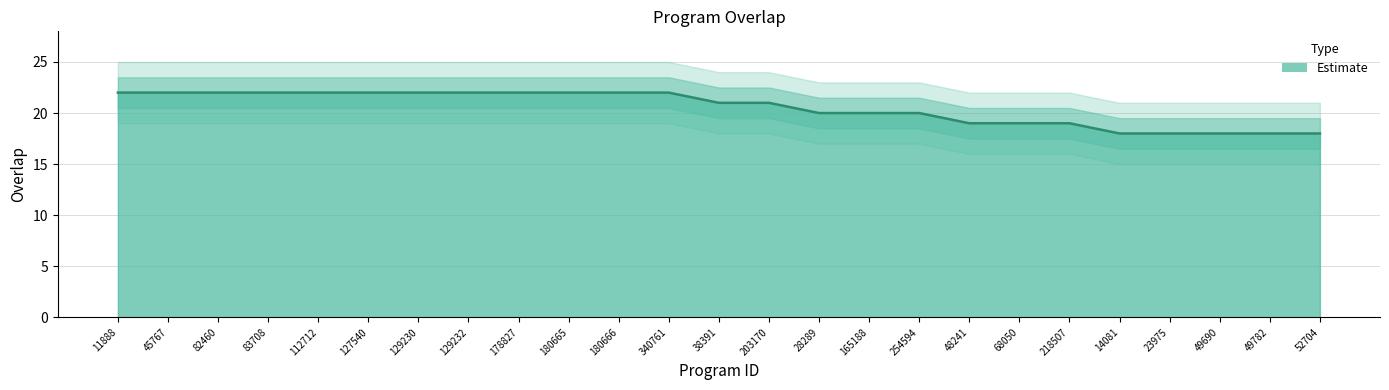

Reading left to right, list all the values displayed in this chart.

11888=22	45767=22	82460=22	83708=22	112712=22	127540=22	129230=22	129232=22	178827=22	180665=22	180666=22	340761=22	38391=21	203170=21	28289=20	165188=20	254594=20	48241=19	68050=19	218507=19	14081=18	23975=18	49690=18	49782=18	52704=18